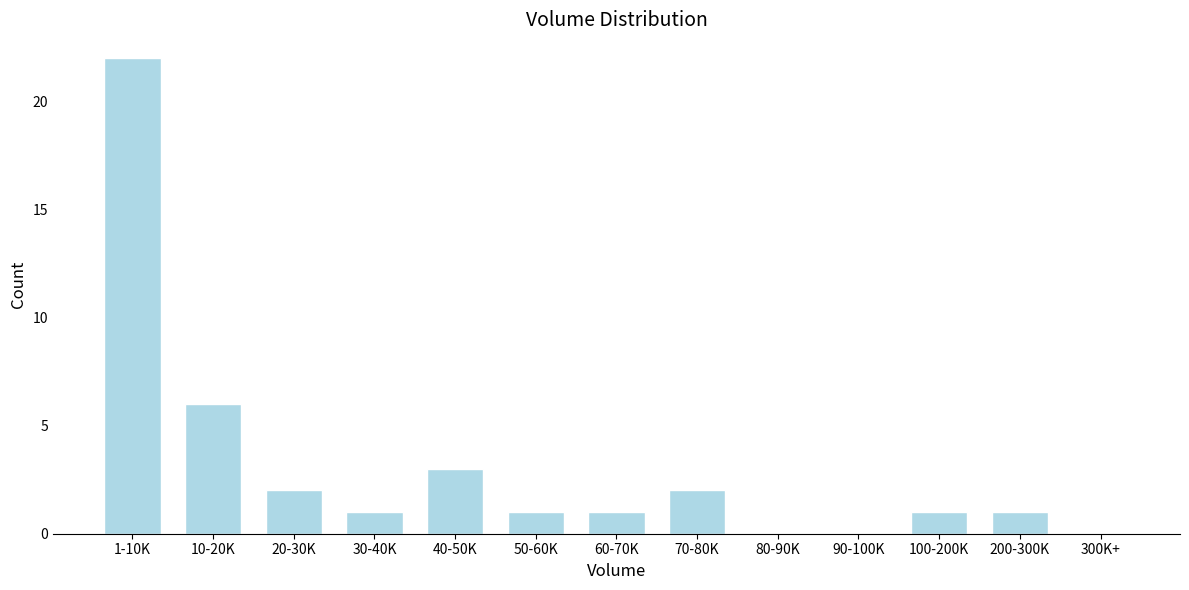

Reading right to left, transcribe all the data shown in this chart.

300K+=0	200-300K=1	100-200K=1	90-100K=0	80-90K=0	70-80K=2	60-70K=1	50-60K=1	40-50K=3	30-40K=1	20-30K=2	10-20K=6	1-10K=22